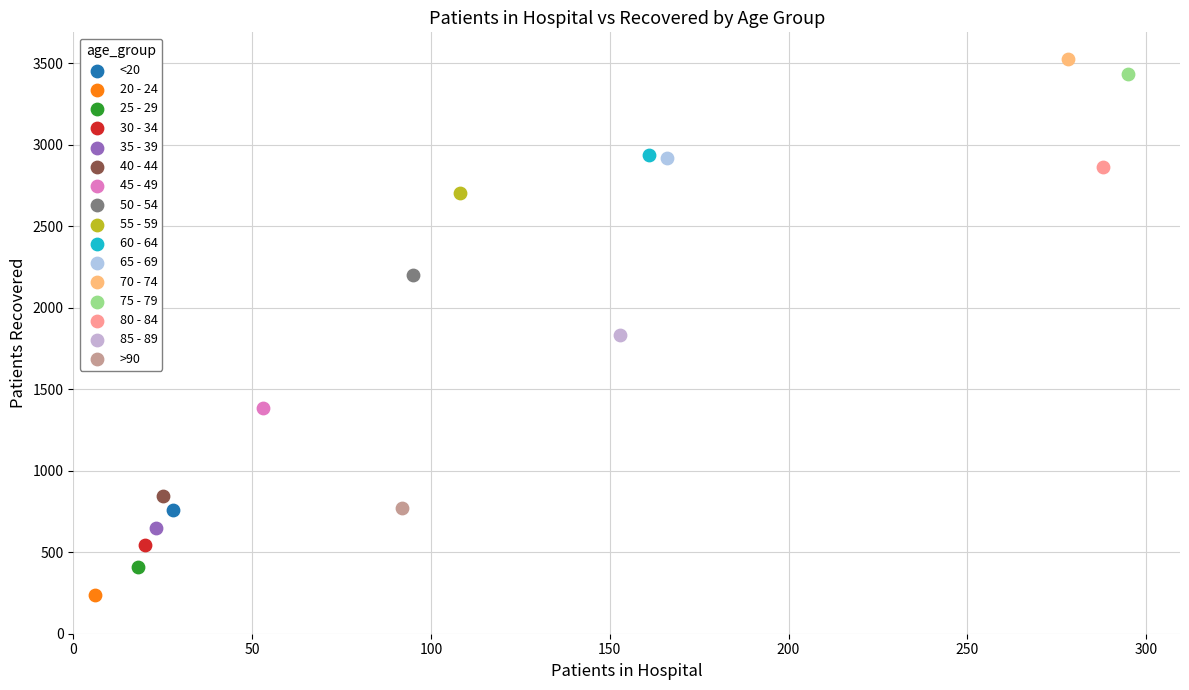

What are all the series names shown in the legend?

<20, 20 - 24, 25 - 29, 30 - 34, 35 - 39, 40 - 44, 45 - 49, 50 - 54, 55 - 59, 60 - 64, 65 - 69, 70 - 74, 75 - 79, 80 - 84, 85 - 89, >90